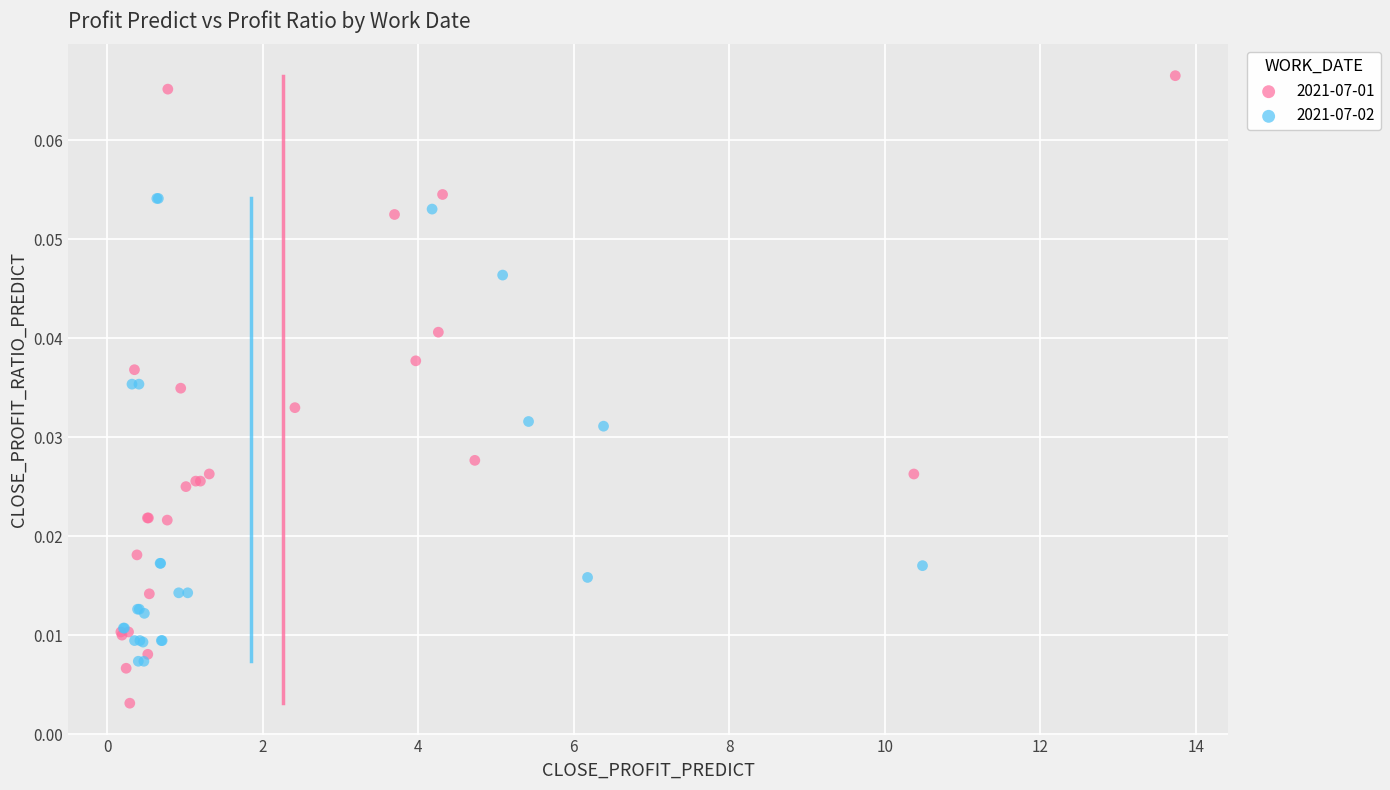

Which series contains the highest Y value?

2021-07-01